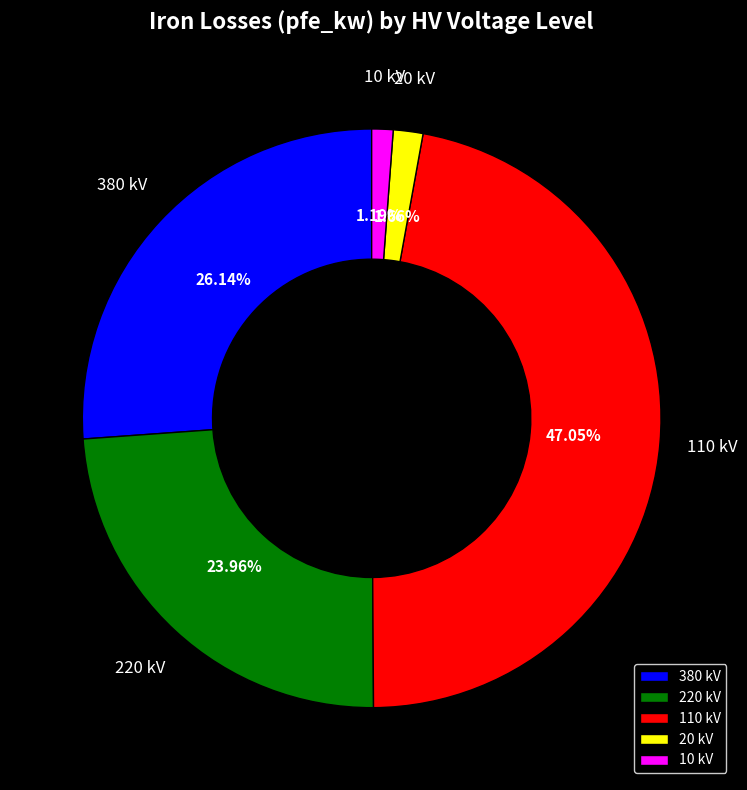

To the nearest percent, what is the average slice percentage?

20%